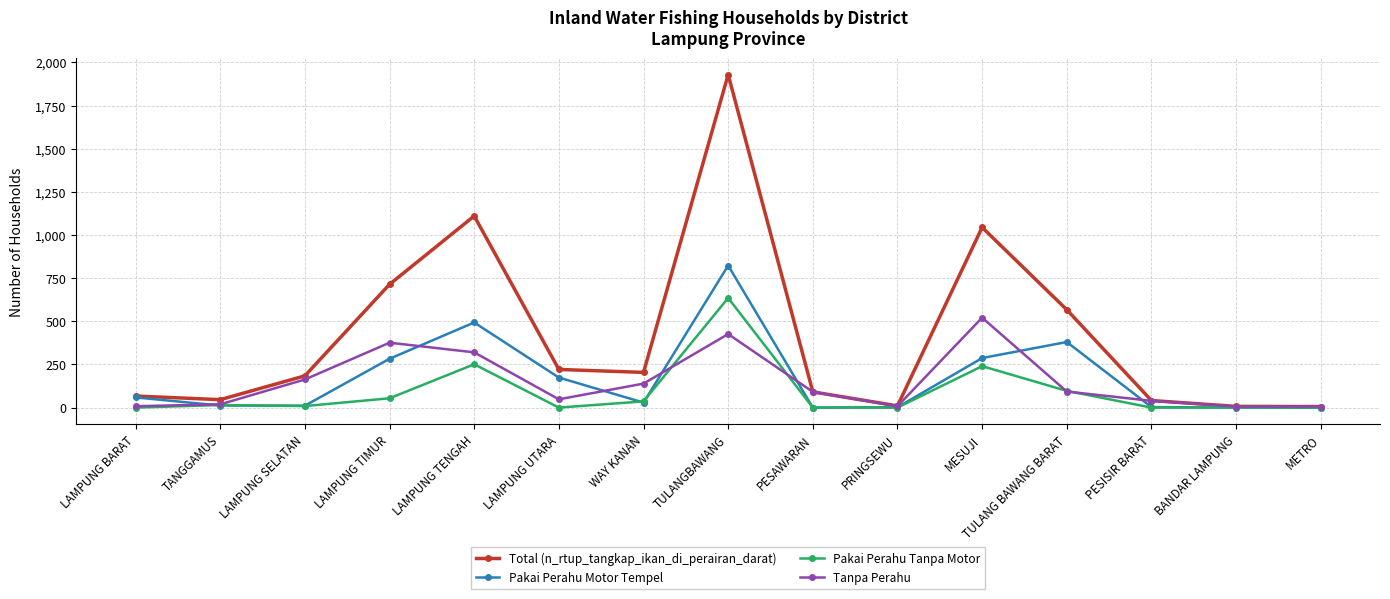

What is the label of the 5th point from the right?

MESUJI